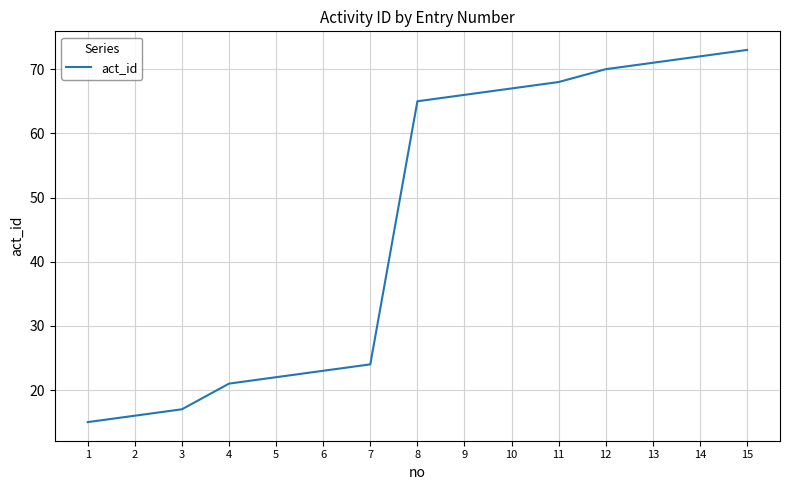

Does the chart display data point markers on the line(s)?

No